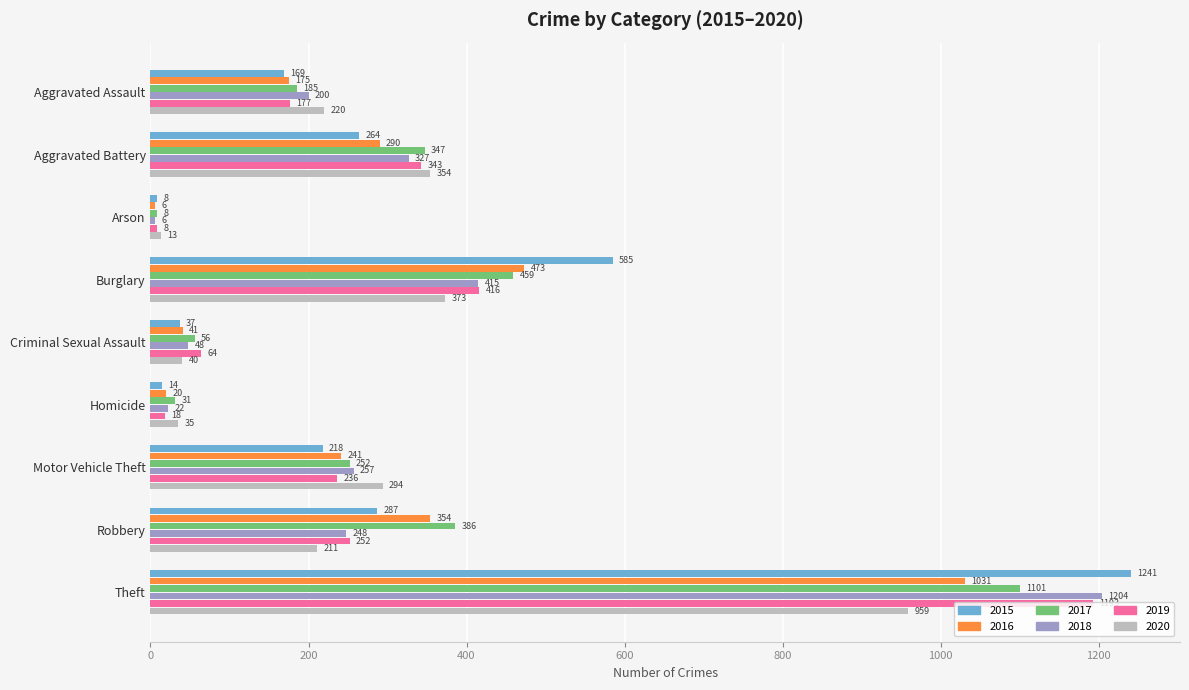

Between Criminal Sexual Assault and Theft, which series saw the biggest shift?

2015